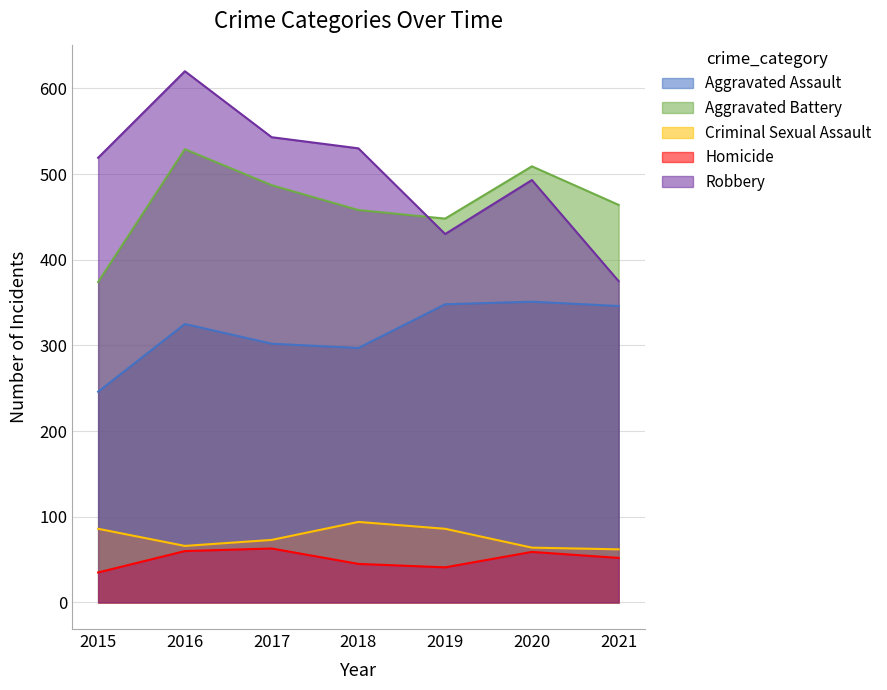

Where is the first local maximum for Aggravated Battery?

2016